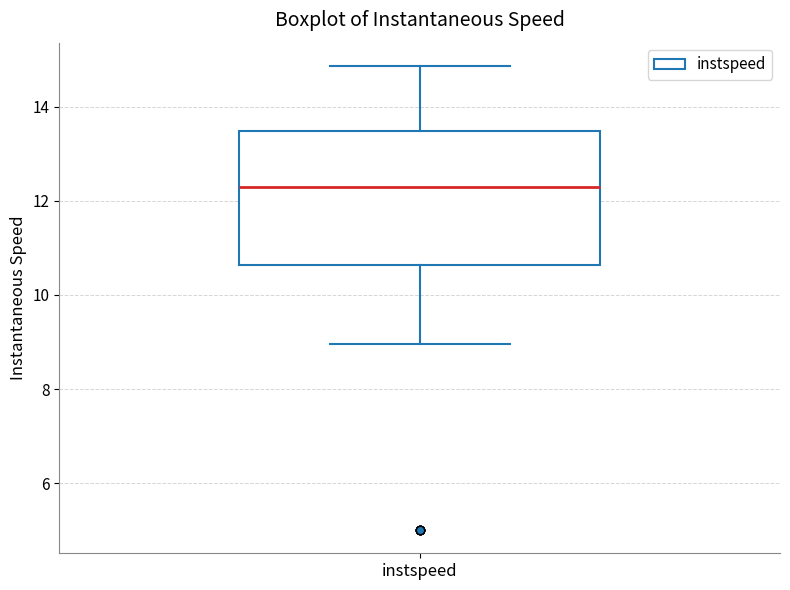

Where does the upper whisker of the box for instspeed end on the y-axis? The values are not printed on the chart, so give them approximately, as read against the axis.

14.8